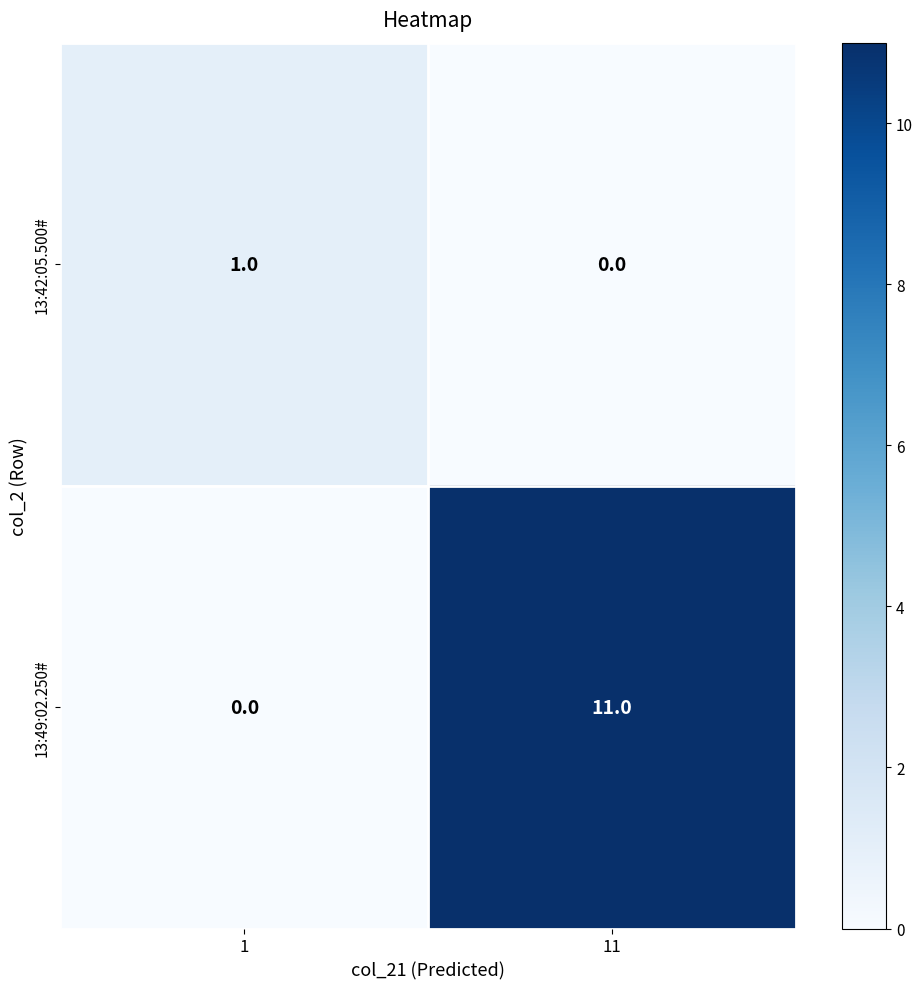

Rank the series by their average value, from lowest to highest.

13:42:05.500#, 13:49:02.250#